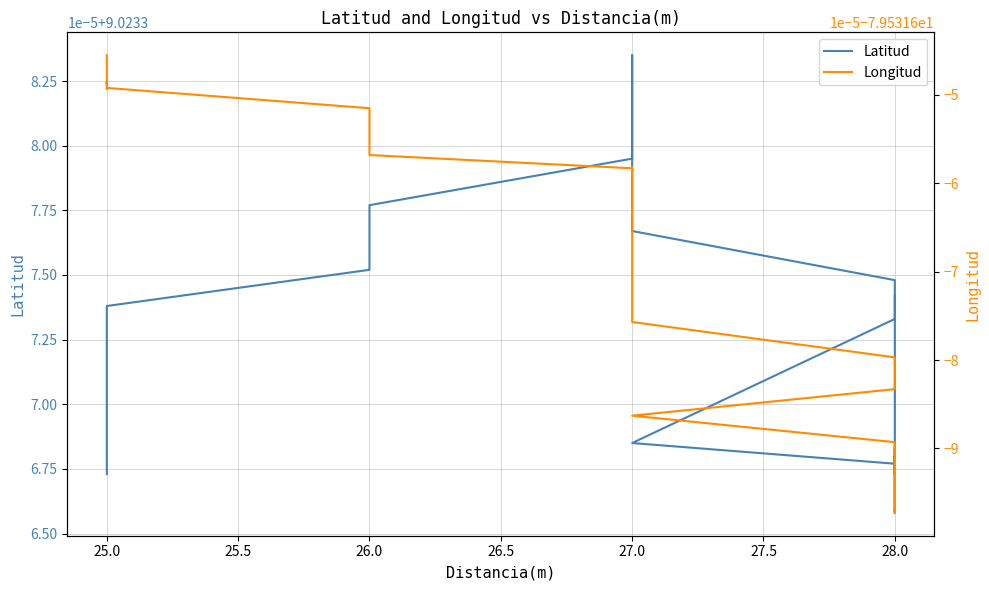

List the series in order of their overall mean, highest first.

Latitud, Longitud